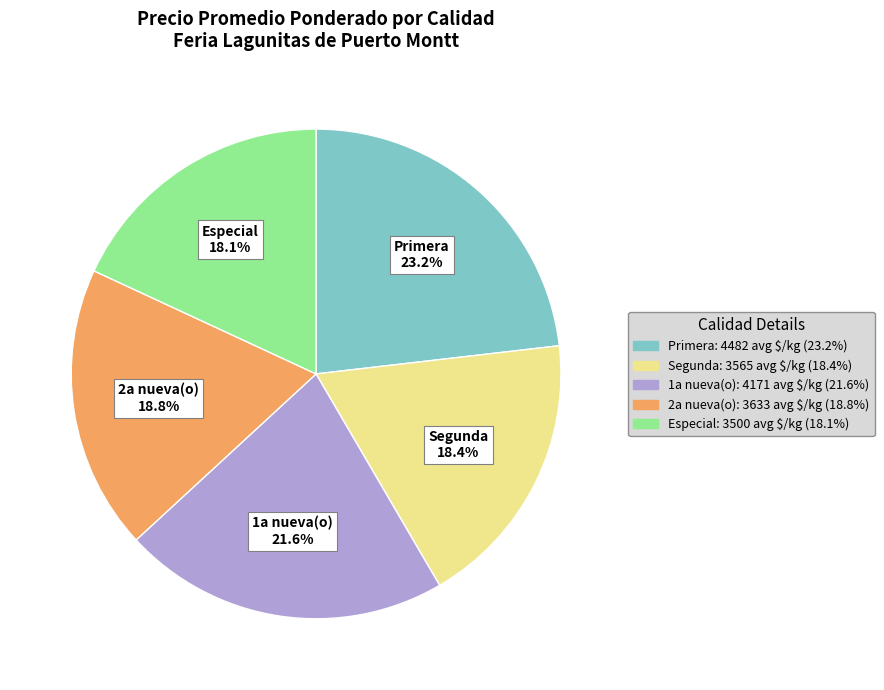

Is there a majority slice in this chart?

No